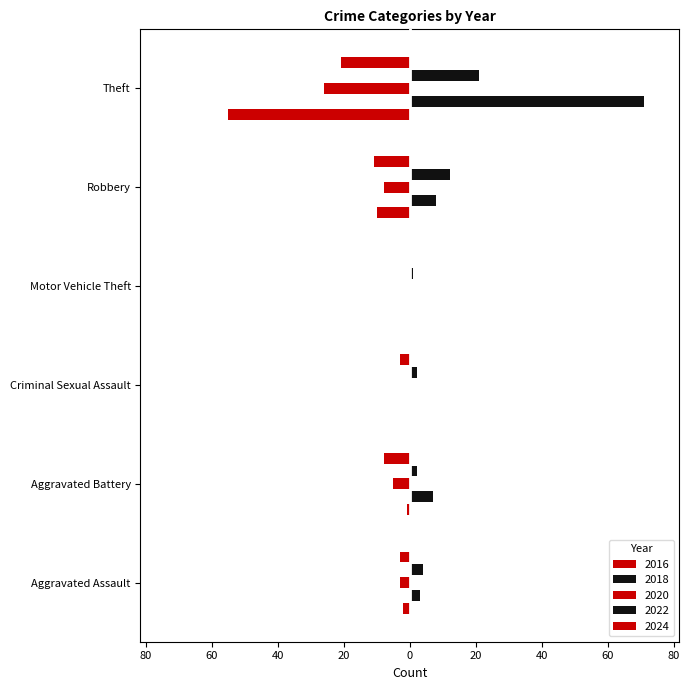

Are the bars grouped side by side (vs. stacked)?

Yes